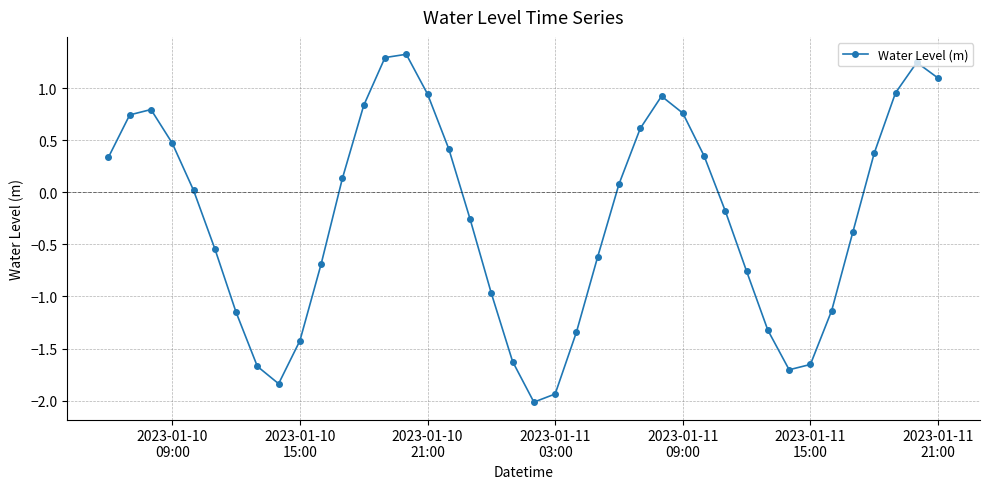

How many interior local peaks (higher than both neighbors) does the data have?

4